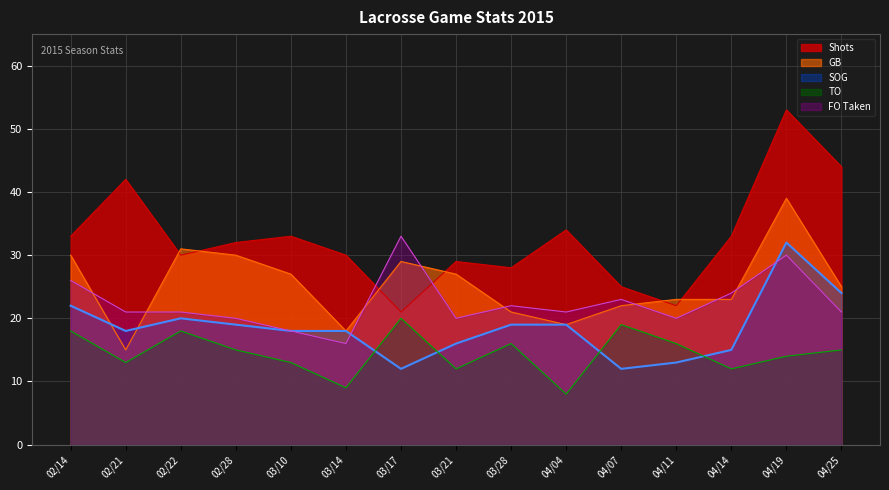

Is it true that SOG equals 15 at 04/14?

True